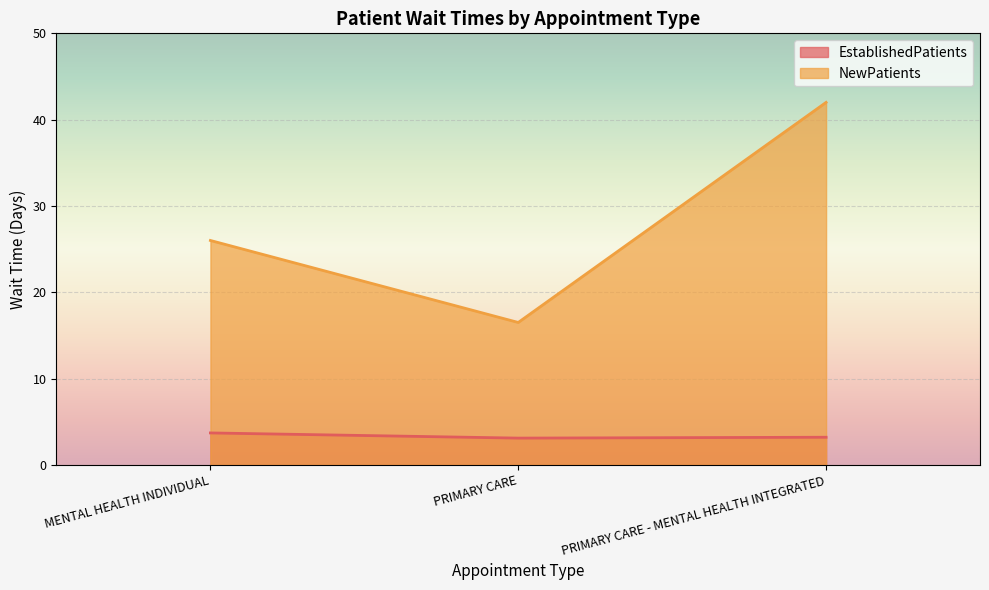

Rank the series by their average value, from lowest to highest.

EstablishedPatients, NewPatients